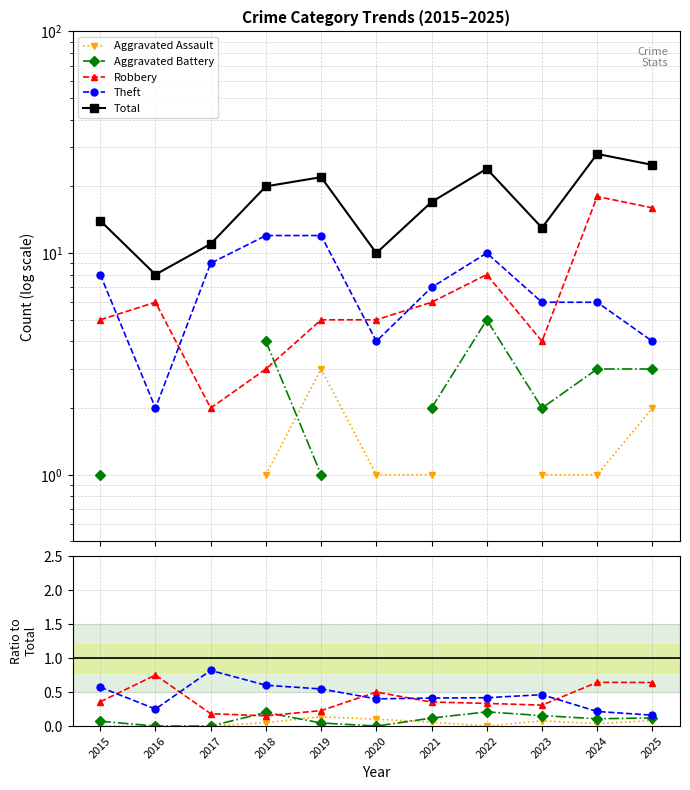

Where do Aggravated Battery and Robbery first cross each other?

2017 and 2018